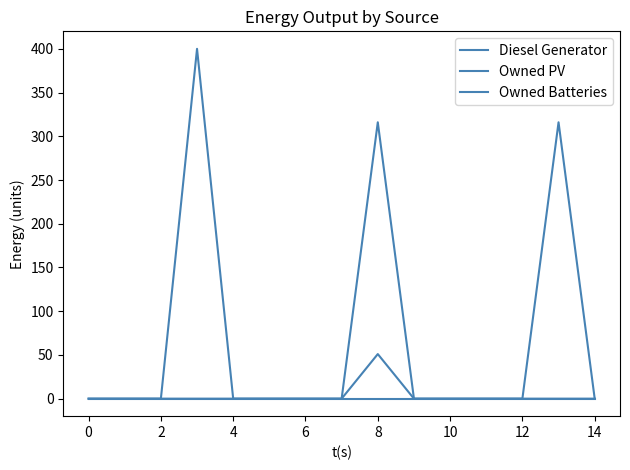

Does the chart display data point markers on the line(s)?

No